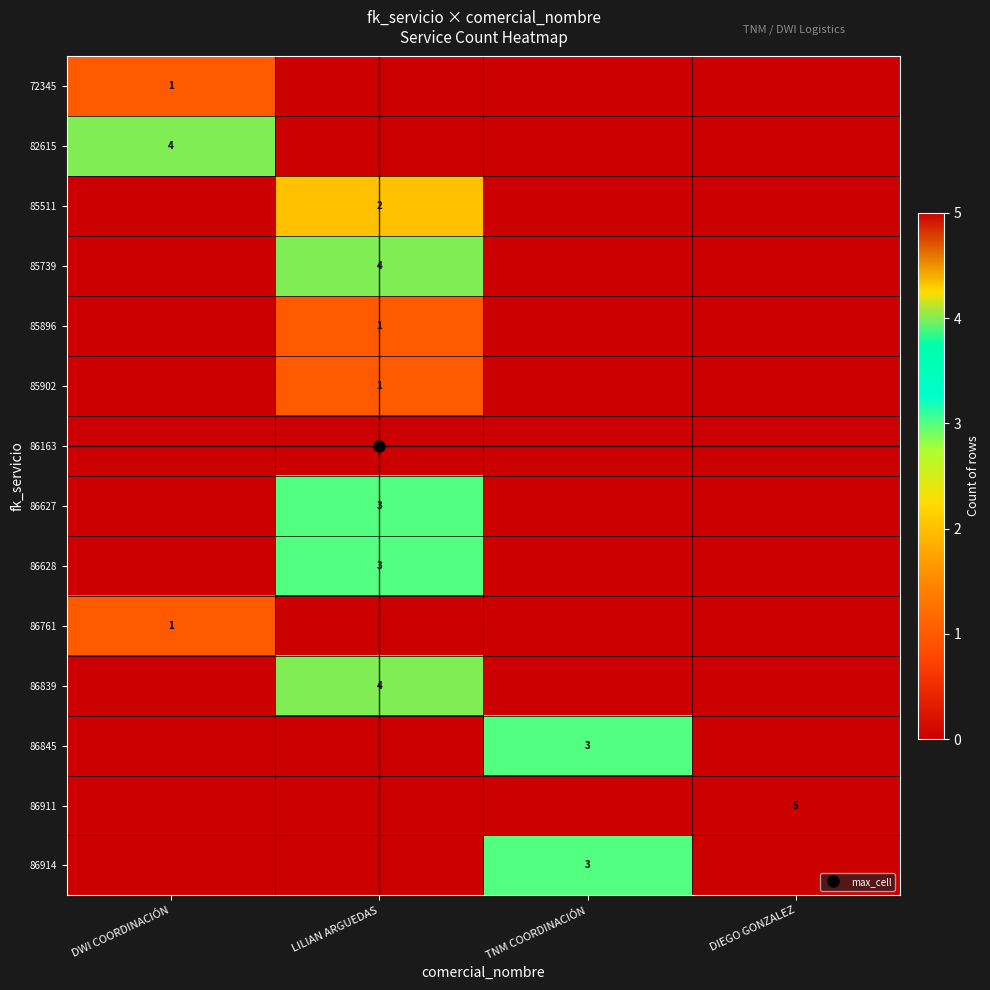

At which label is 86914 closest to 1?

DWI COORDINACIÓN